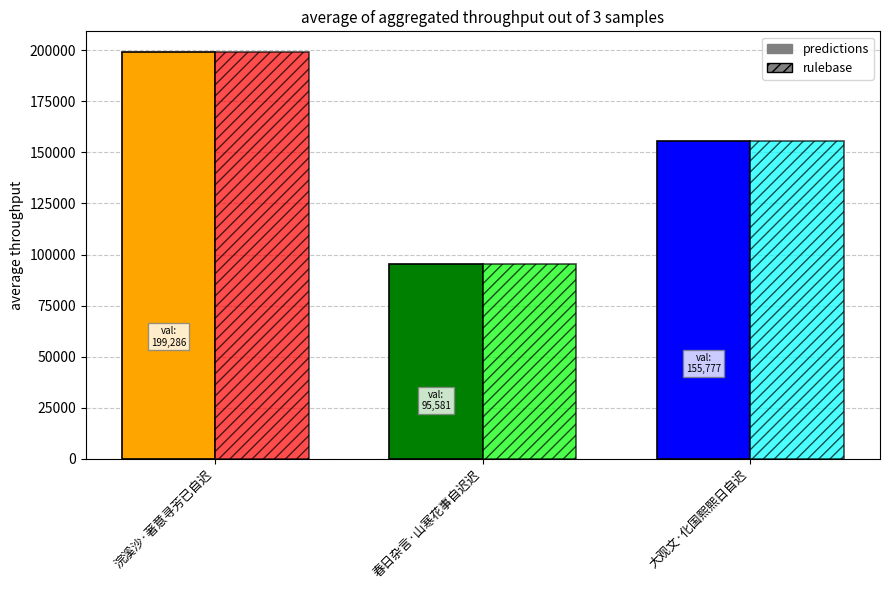

How many bars are there in each group?

2